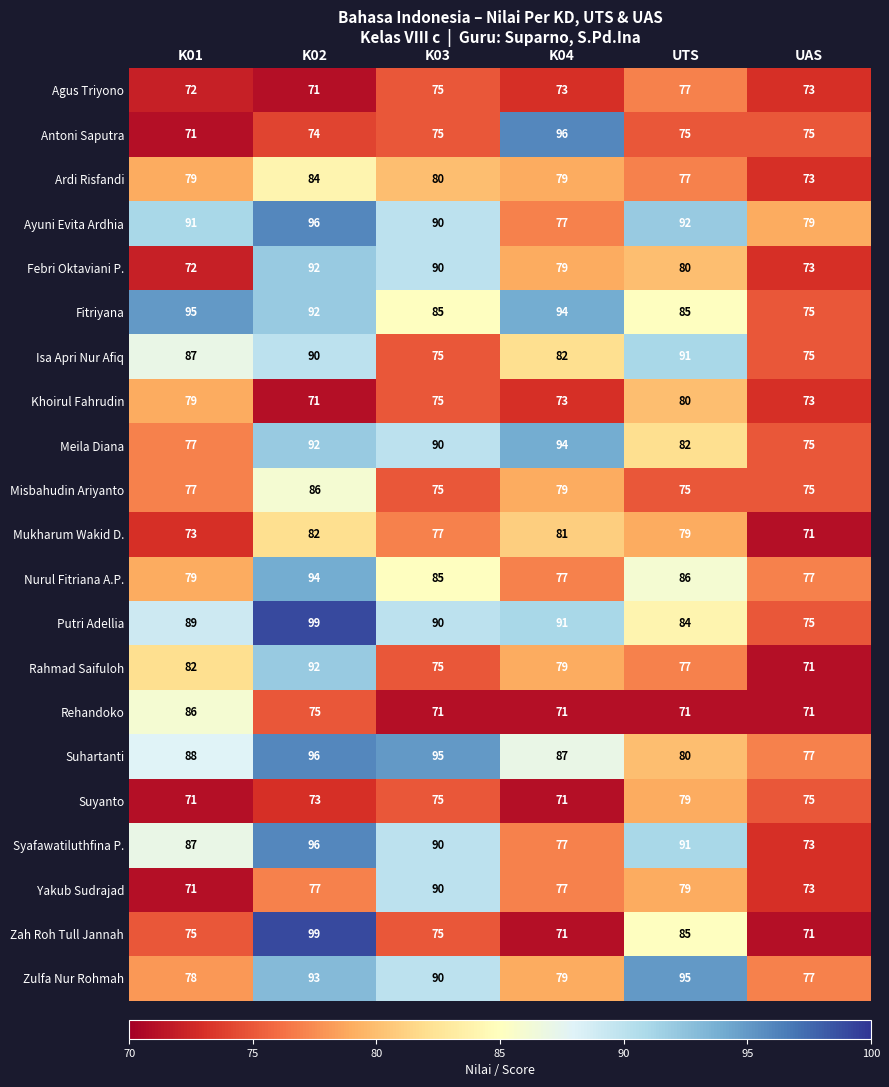

List the labels in order of Syafawatiluthfina P. value, smallest first.

UAS, K04, K01, K03, UTS, K02